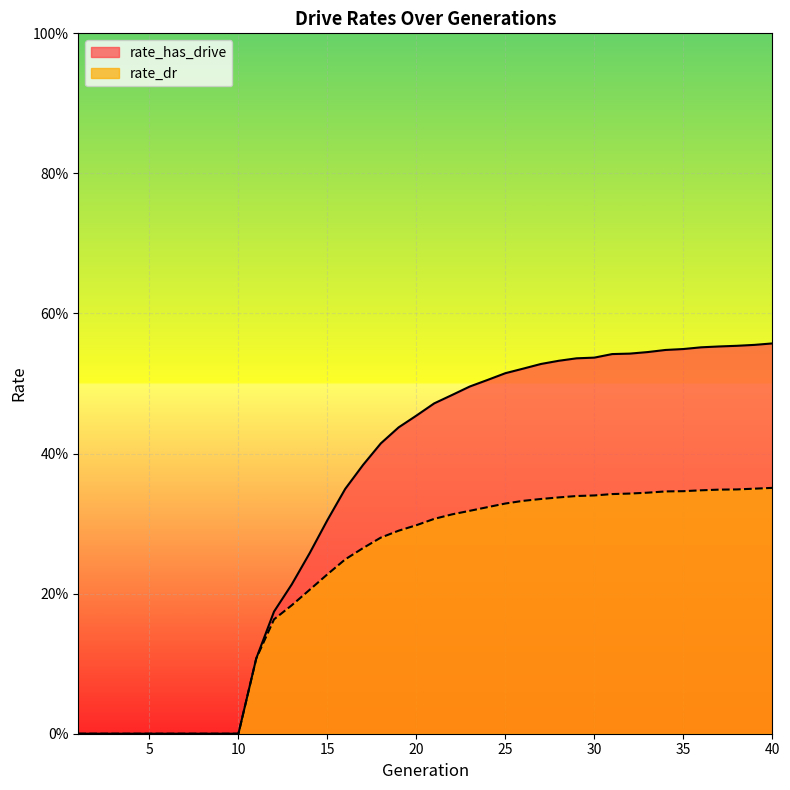

What is the value of the rate_dr point at the 19th from the left?

0.3